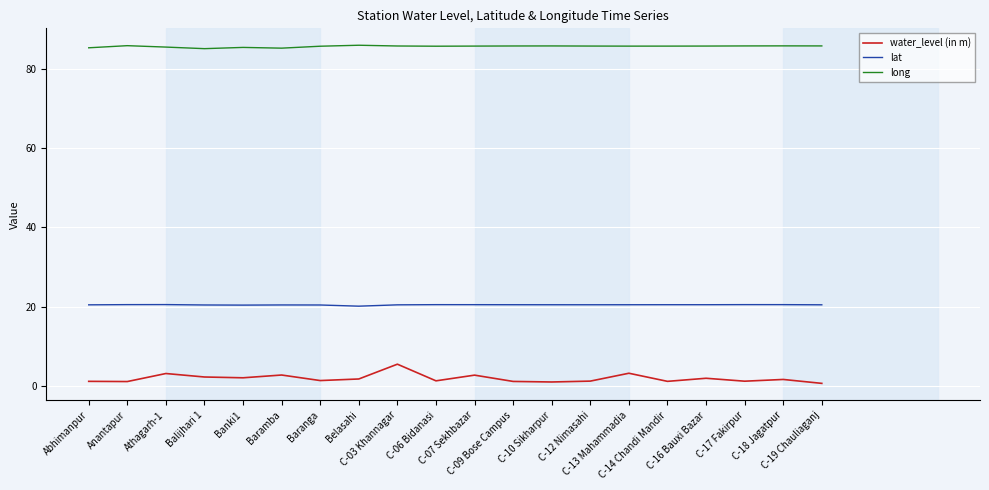

How many lat values are between 20 and 21?

20